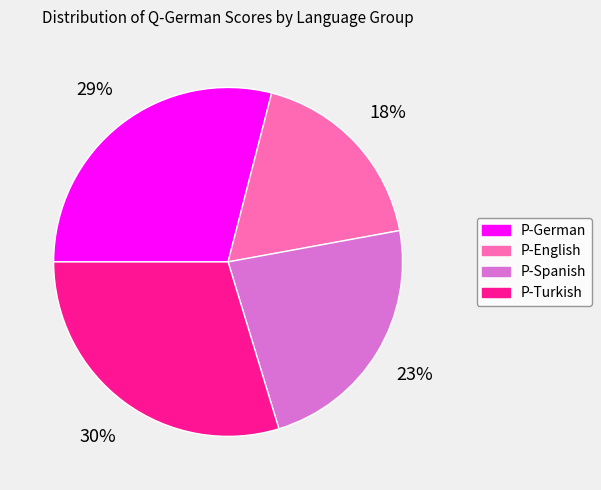

To the nearest percent, what percentage of the pie is P-English?

18%